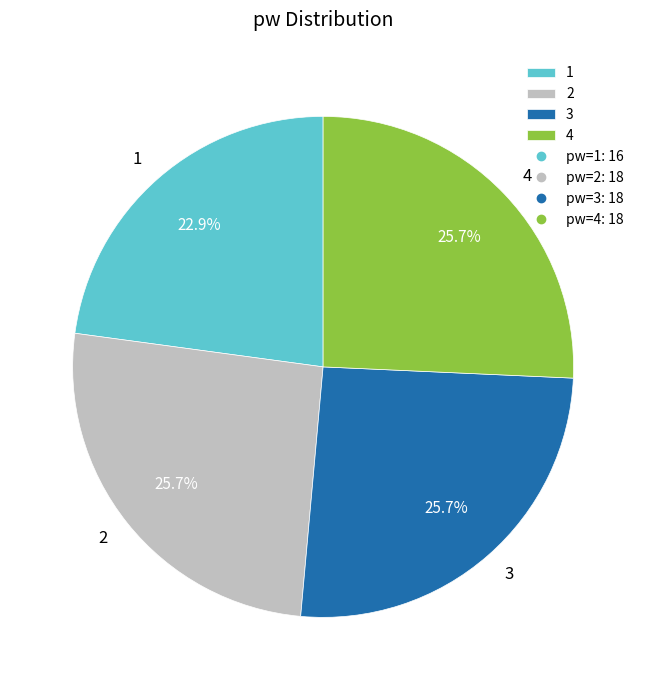

True or false: 1 accounts for 29% of the total.

False